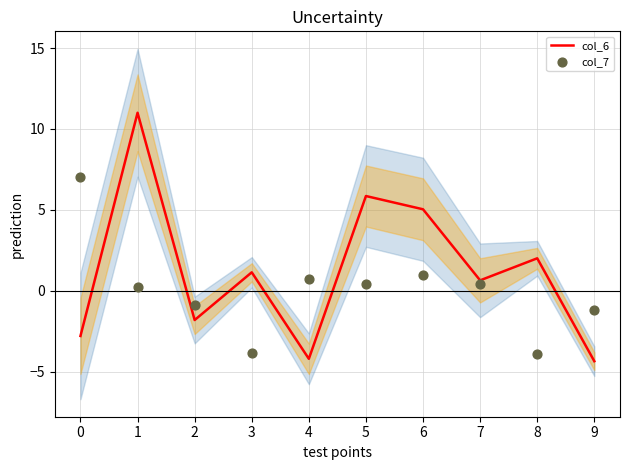

Which series contains the lowest Y value?

col_6